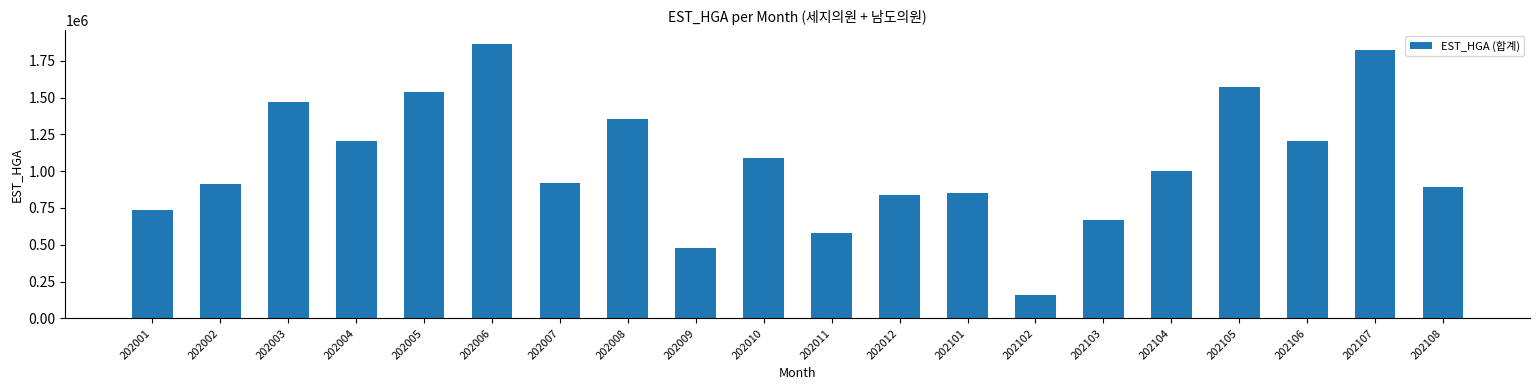

Approximately how many times larger is the value at 202102 compared to 202010?

0.1